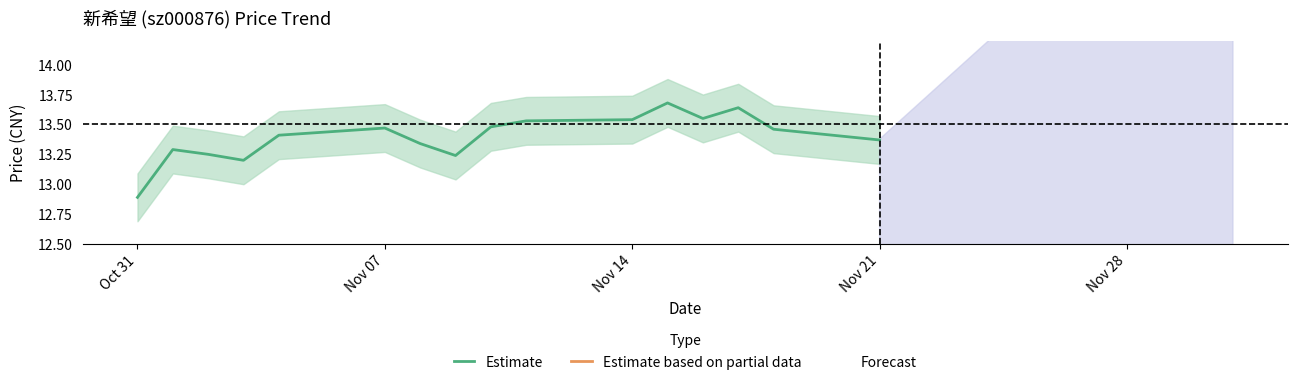

Where is the first local minimum for price?

2022-11-03